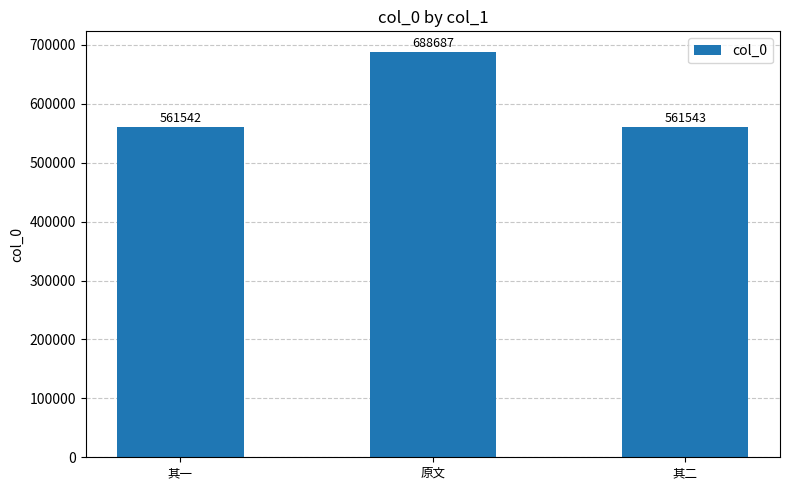

What is the sum of the values at 其一 and 原文?

1250229